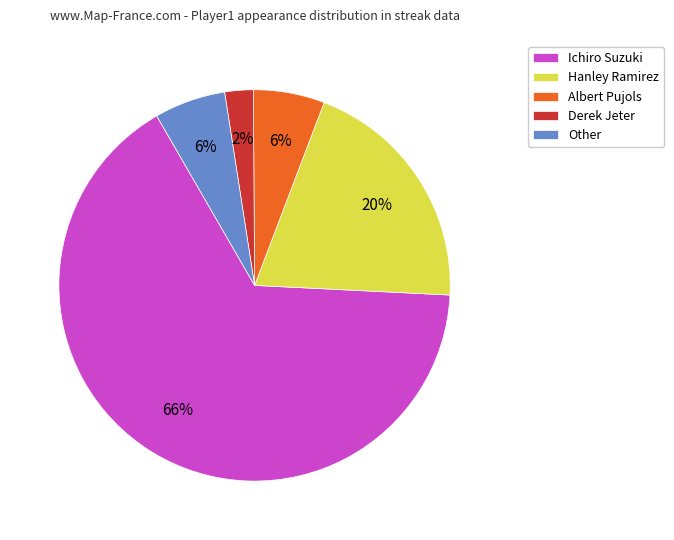

True or false: Ichiro Suzuki accounts for 77% of the total.

False